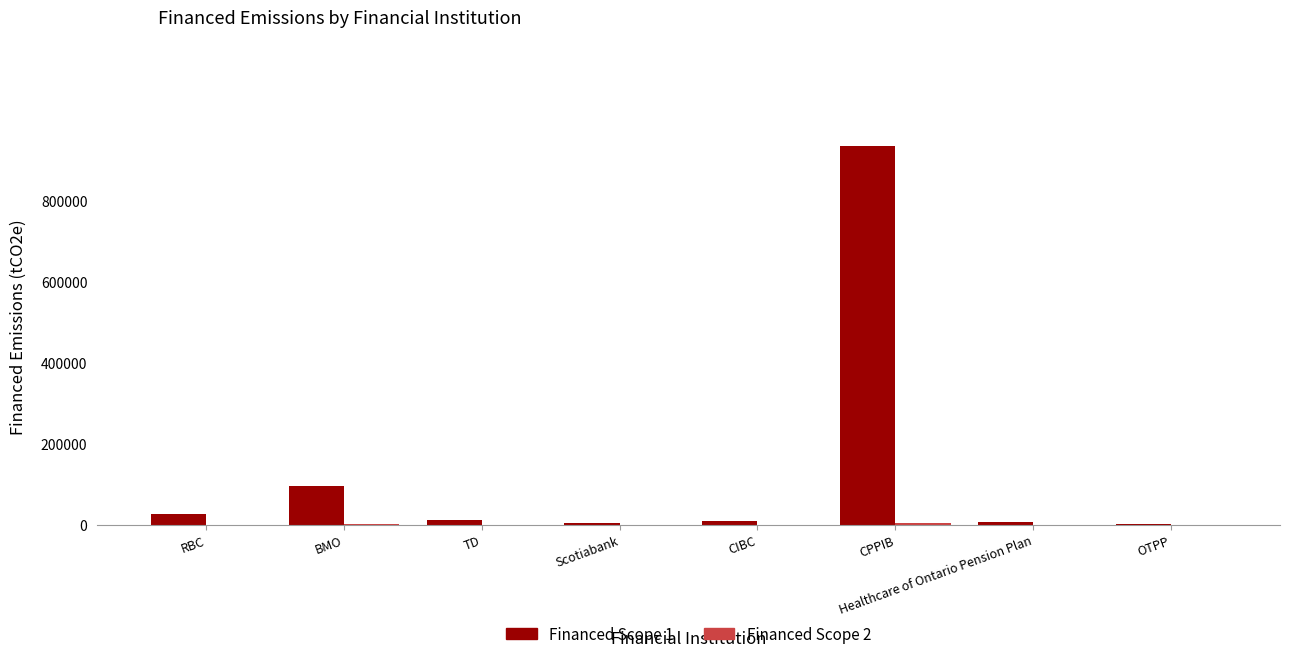

What is the sum of all Financed Scope 1 values?

1090131.8